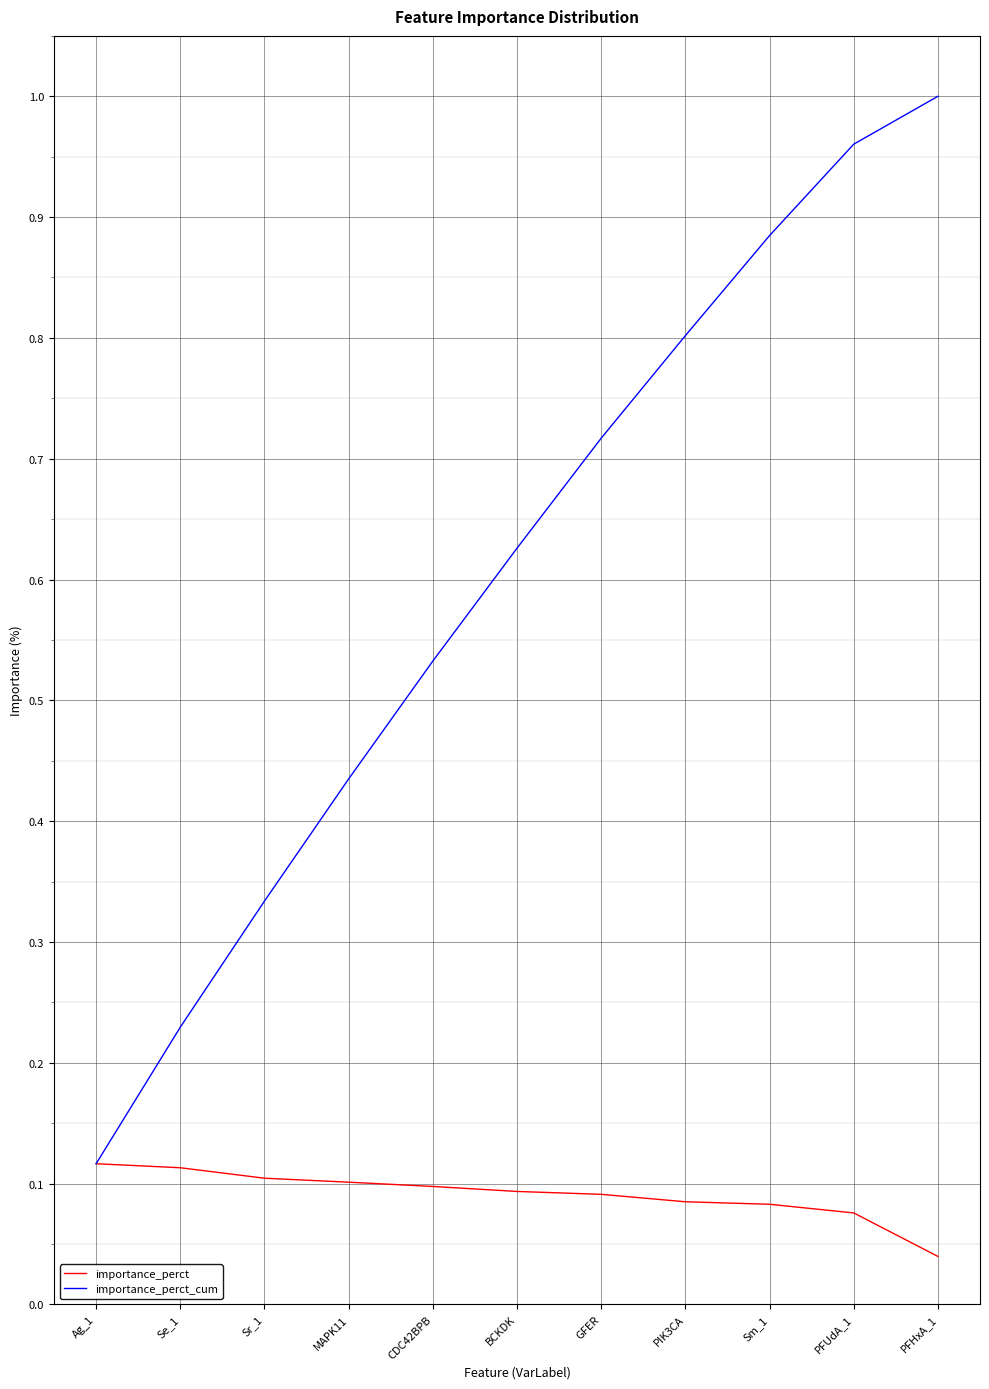

What is the sum of the importance_perct_cum values at Se_1 and CDC42BPB?

0.8